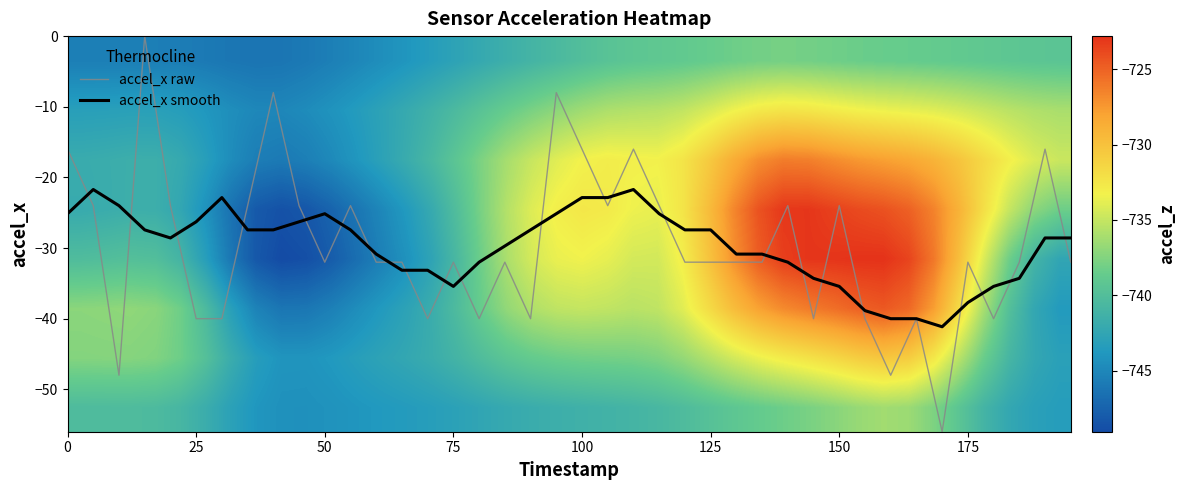

The value of accel_x smooth at 50 is -33.0. True or false?

False